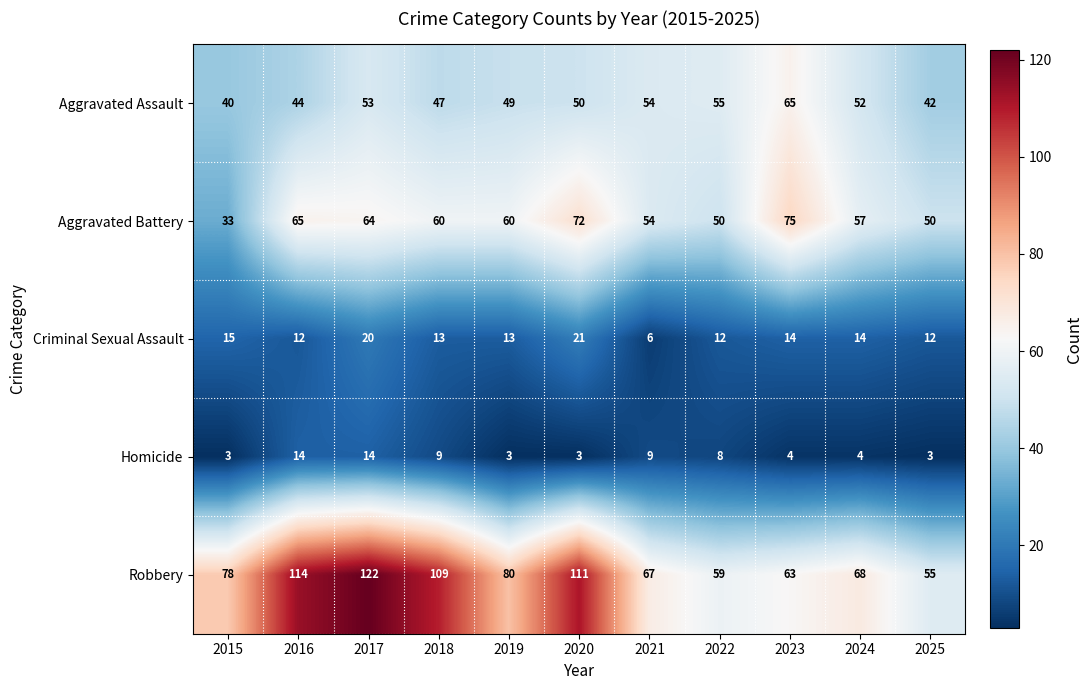

What is the average value of the Aggravated Battery series?

58